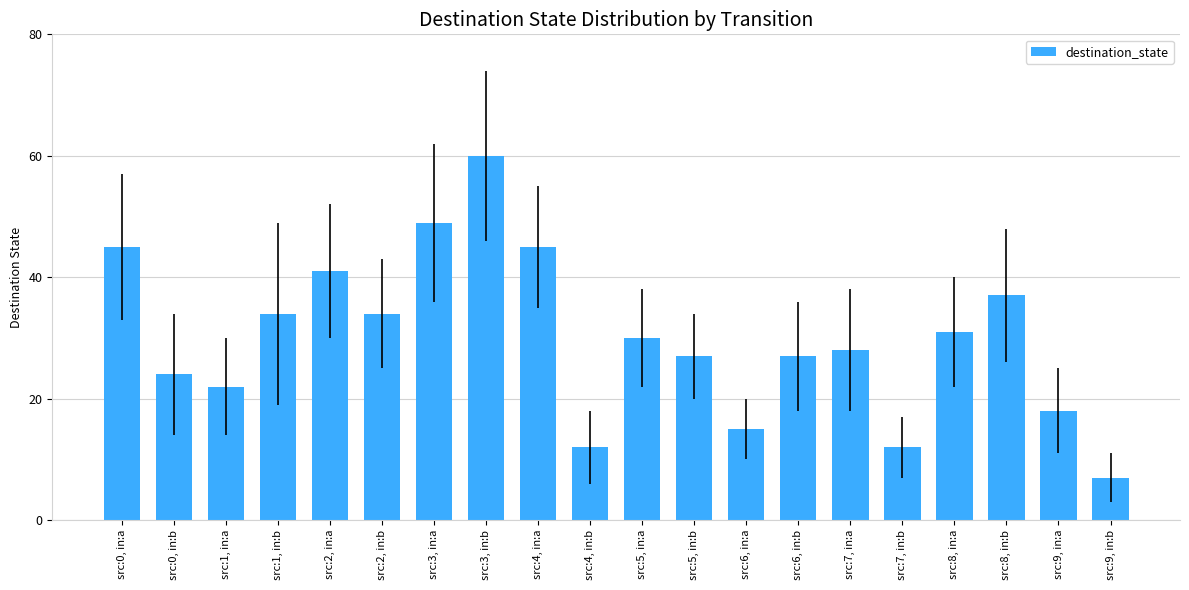

Reading right to left, what are all the values shown in this chart?

7	18	37	31	12	28	27	15	27	30	12	45	60	49	34	41	34	22	24	45